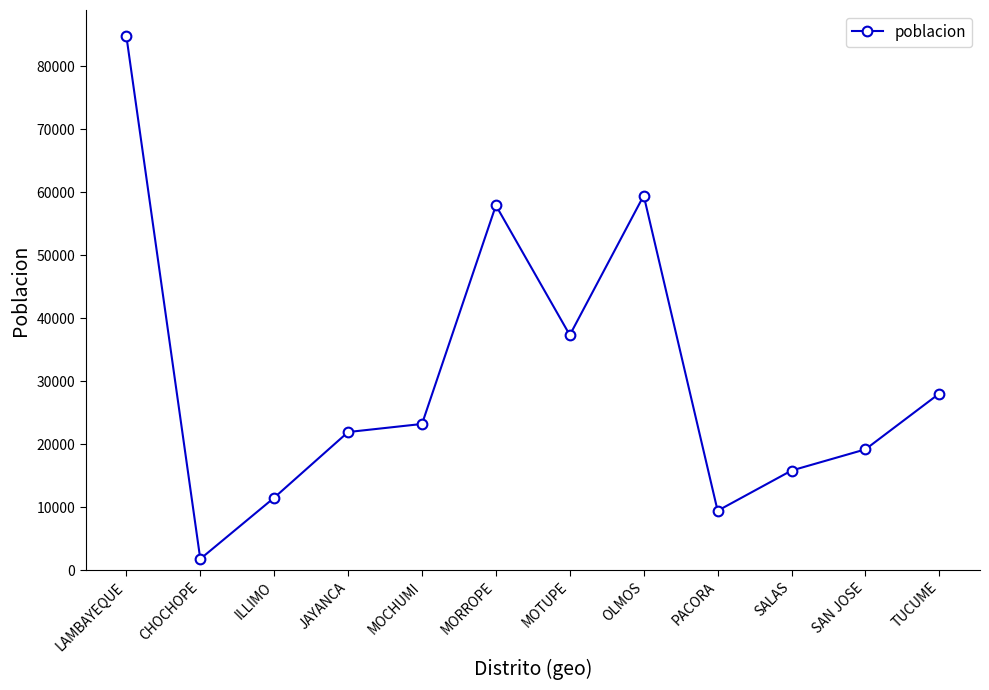

At which label does the data first exceed 23215?

LAMBAYEQUE